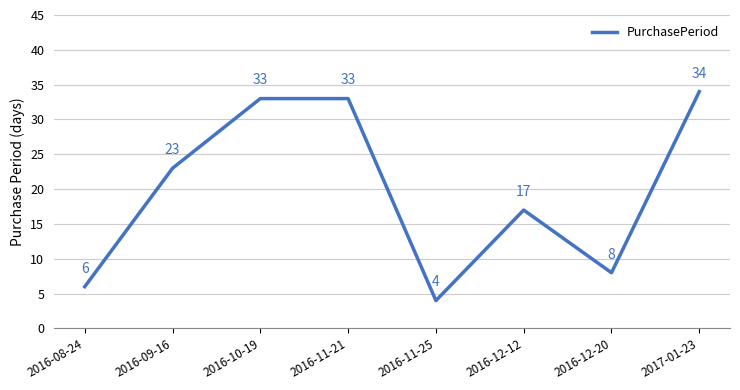

At which category does the data reach its first local valley?

2016-11-25